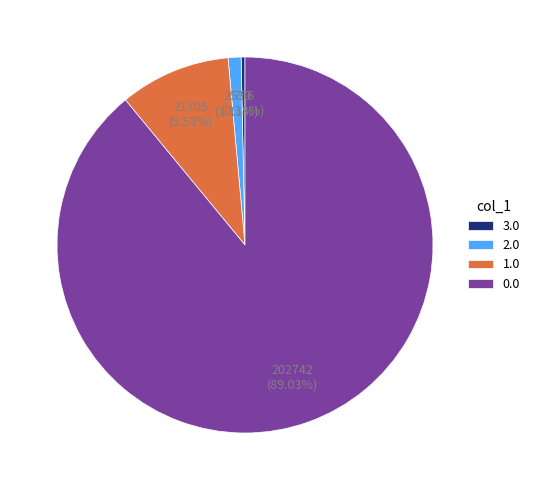

Approximately how many times larger is the value at 0.0 compared to 1.0?

9.3